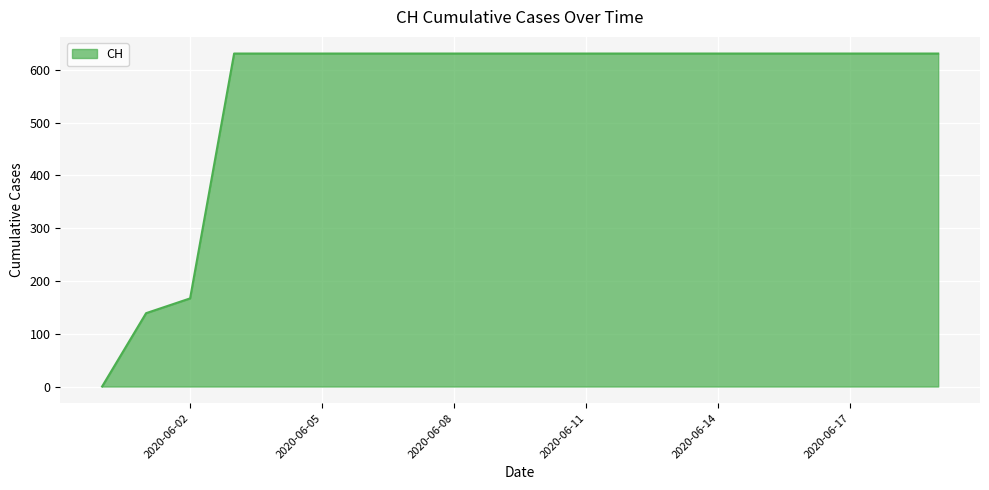

What is the maximum value shown in the chart?

631